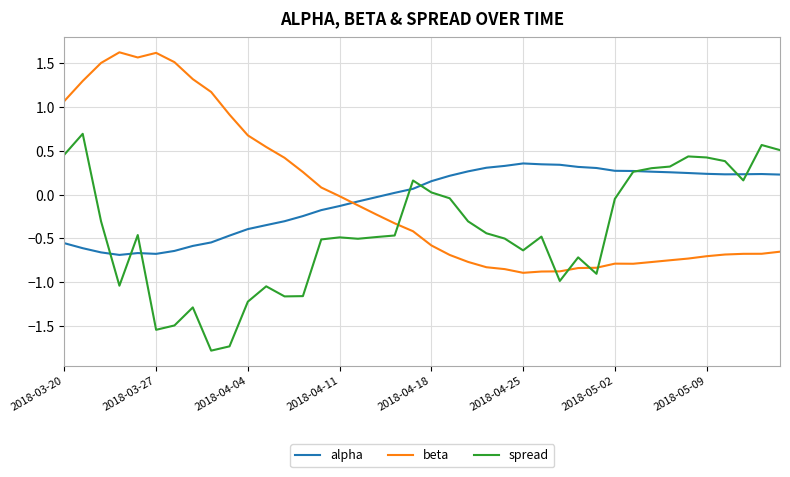

True or false: spread and beta cross at least once.

True